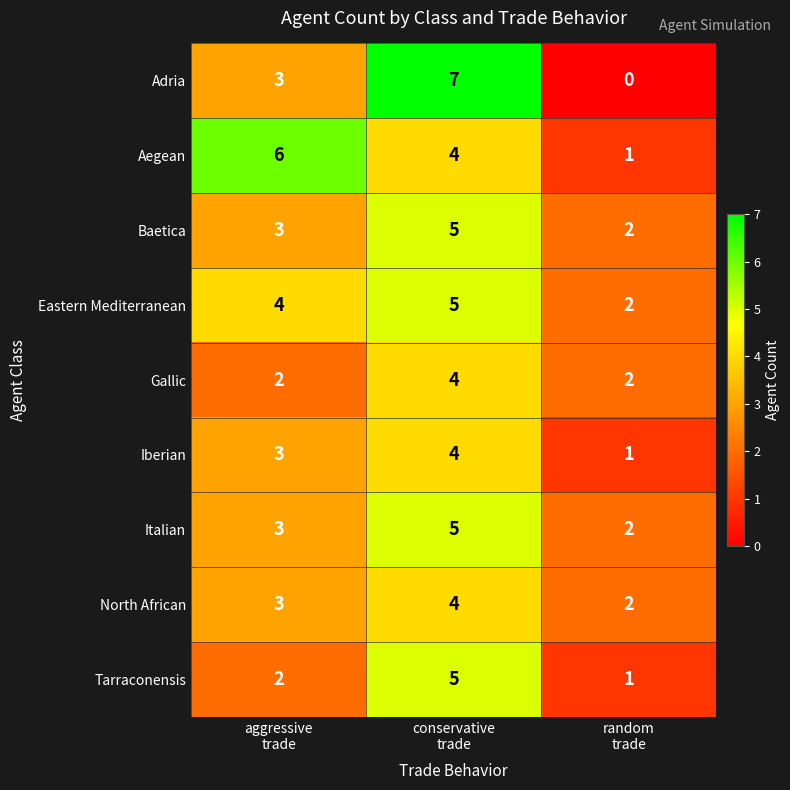

At which category is the sum across all series the highest?

conservative
trade